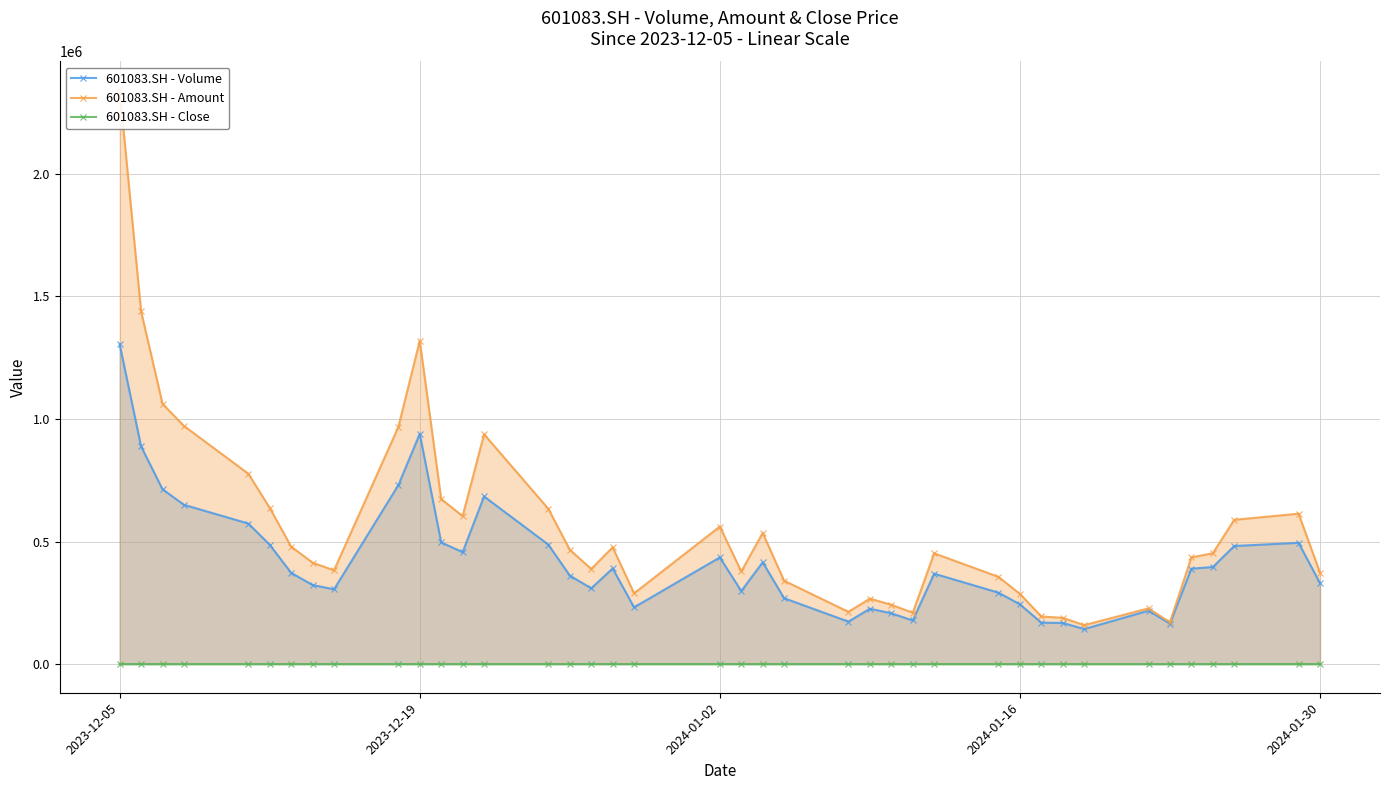

Which series has the largest total across all categories?

601083.SH - Amount